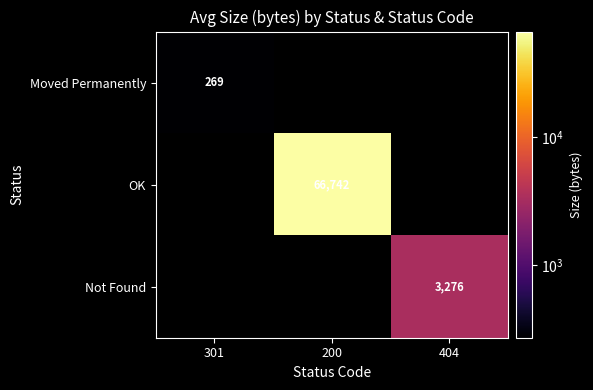

The value of OK at 200 is 66742. True or false?

True